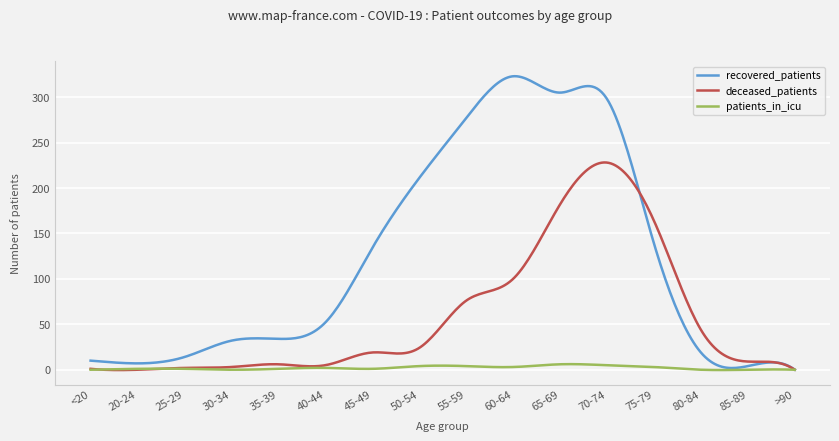

List the series in order of their overall mean, lowest first.

patients_in_icu, deceased_patients, recovered_patients